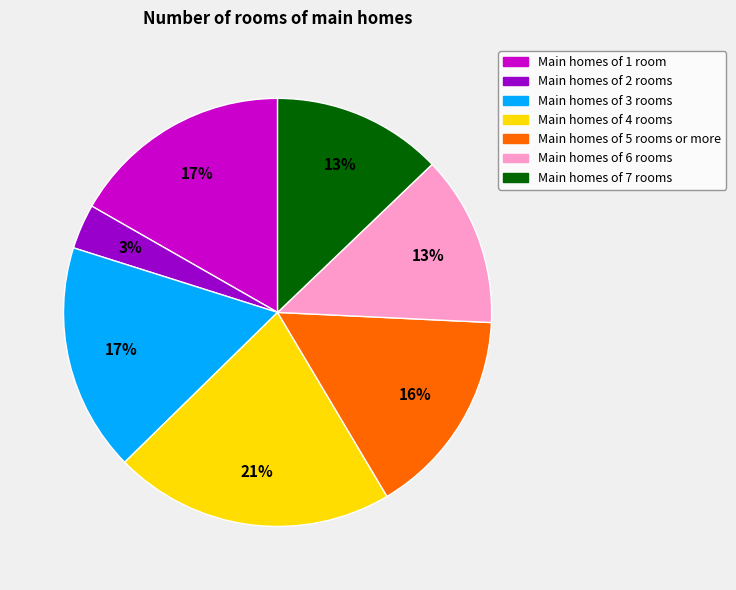

How many slices are in this pie chart?

7